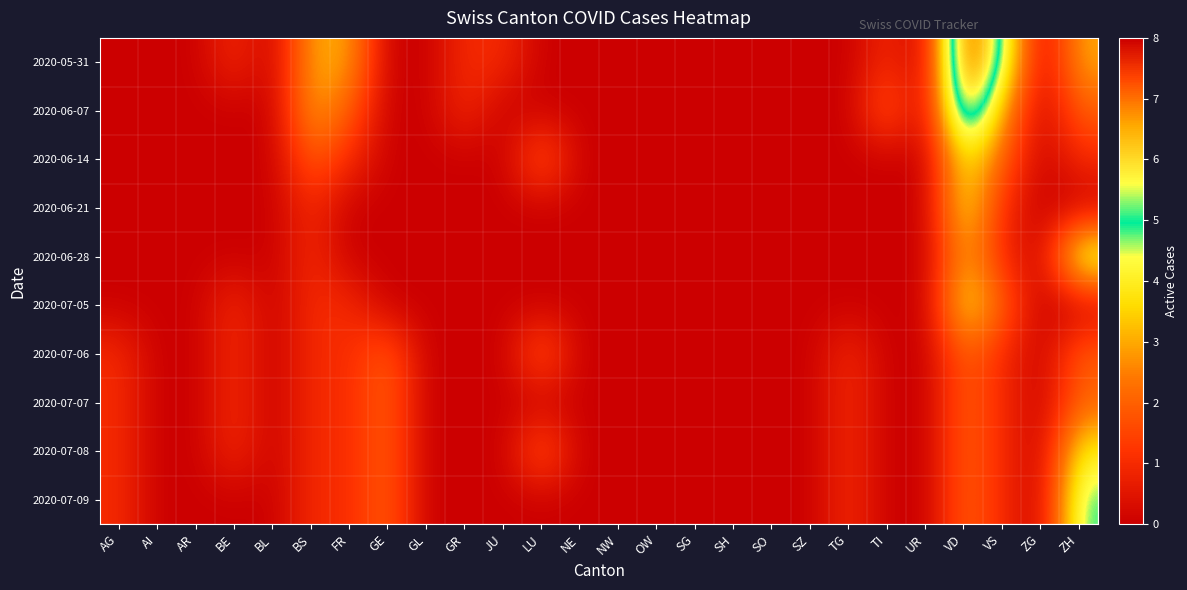

Rank the series by their maximum value, from highest to lowest.

2020-05-31, 2020-06-07, 2020-06-28, 2020-07-09, 2020-06-14, 2020-06-21, 2020-07-05, 2020-07-08, 2020-07-06, 2020-07-07